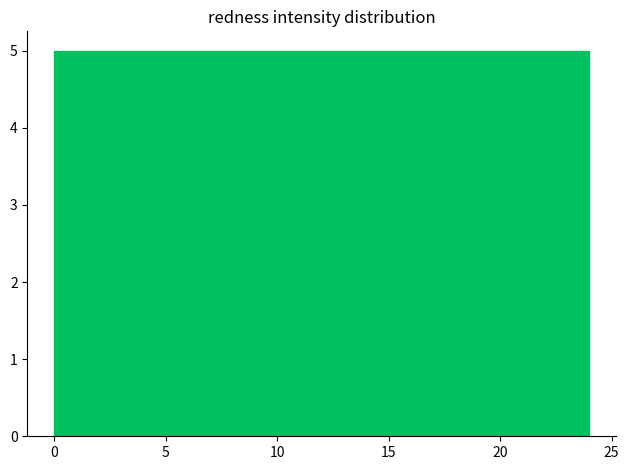

How tall is the bar that spans 19.2 to 24.0 on the x-axis? Neither the bar edges nor the heights are printed on the chart, so give them approximately, as read against the axes.

5